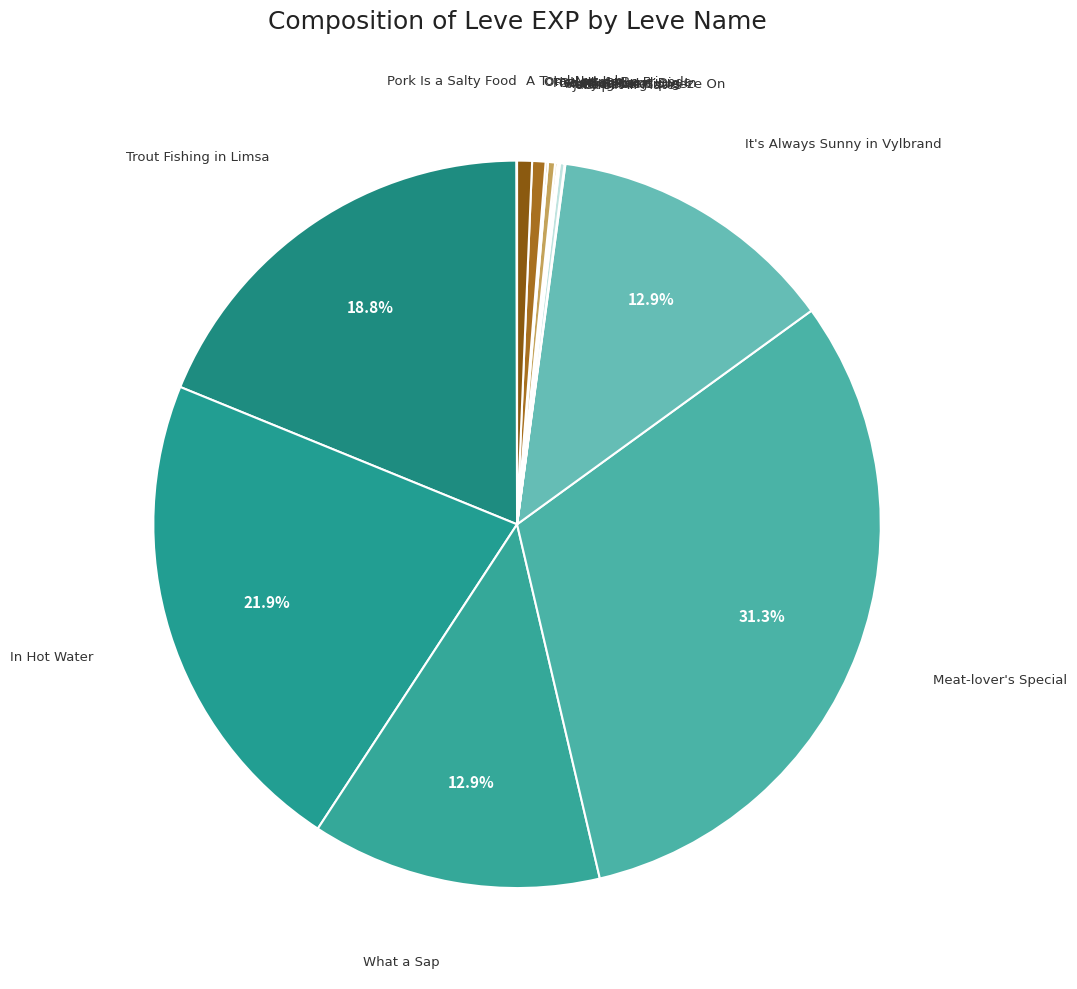

Rank the categories by value from lowest to highest.

Pork Is a Salty Food, Whip It, A Real Fungi, Putting the Squeeze On, Fishy Revelations, Fisher of Men, Jack of All Plates, Go Ahead and Dig In, Omelette's Be Friends, A Total Nut Job, What a Sap, It's Always Sunny in Vylbrand, Trout Fishing in Limsa, In Hot Water, Meat-lover's Special